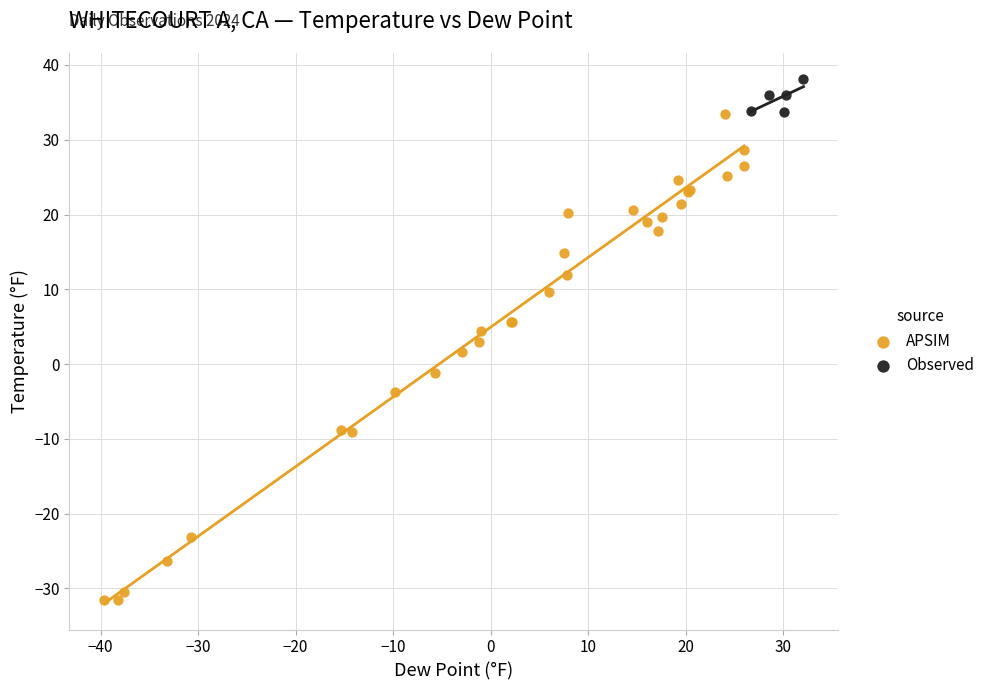

Which series has the widest spread of Y values?

APSIM